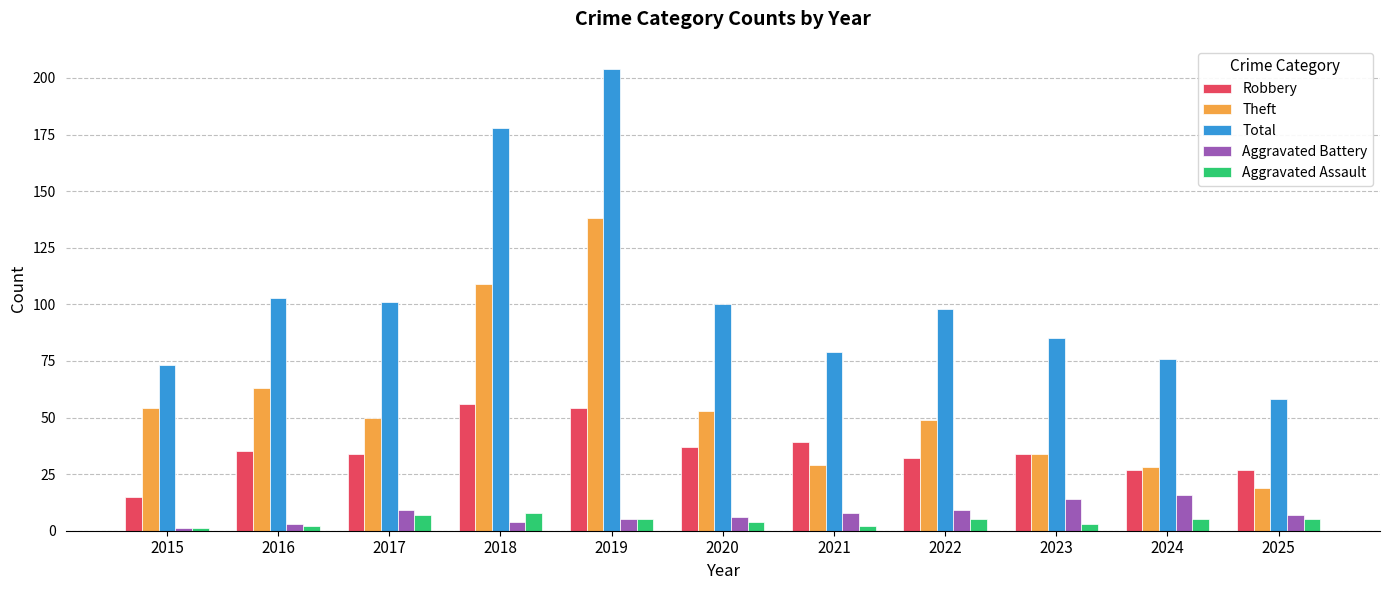

The Theft series shows 91 at 2020. True or false?

False